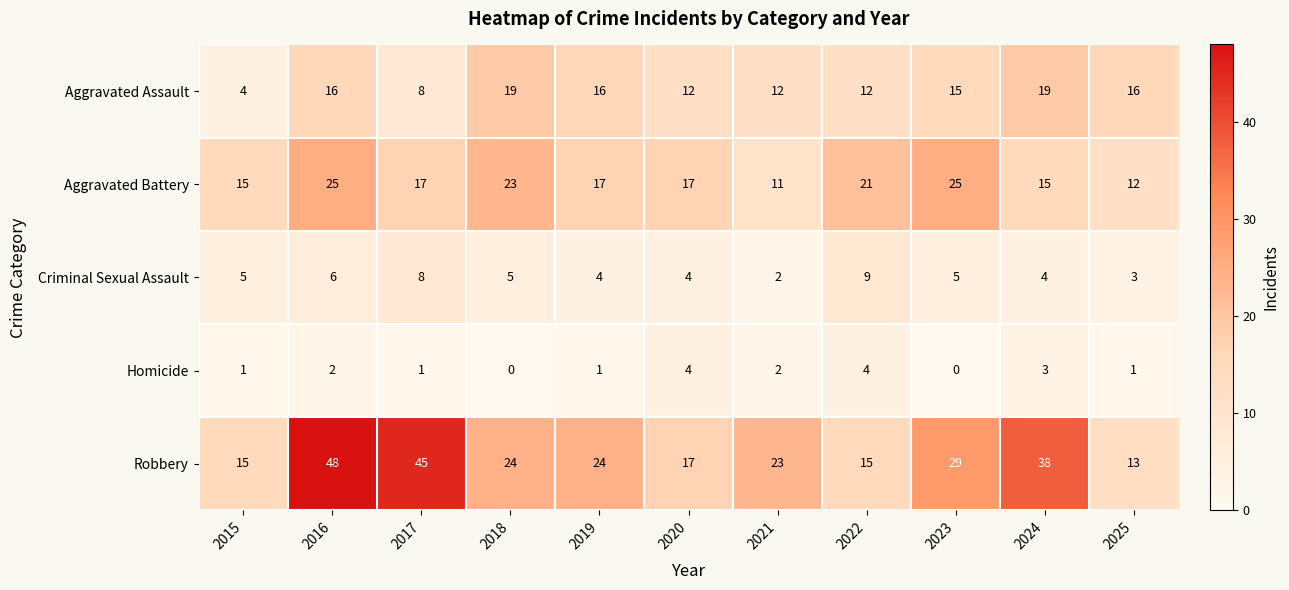

True or false: Aggravated Assault has a value of 6 at 2022.

False